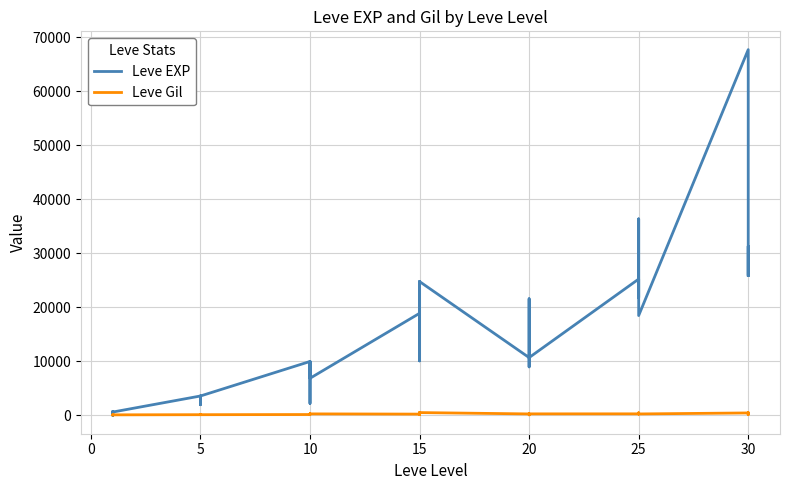

What is the sum of all Leve Gil values?

9603